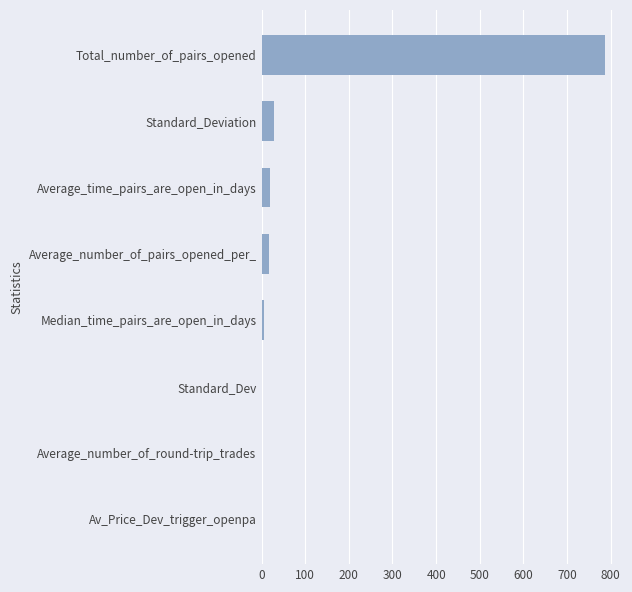

Where is the data nearest to the value 393?

Standard_Deviation